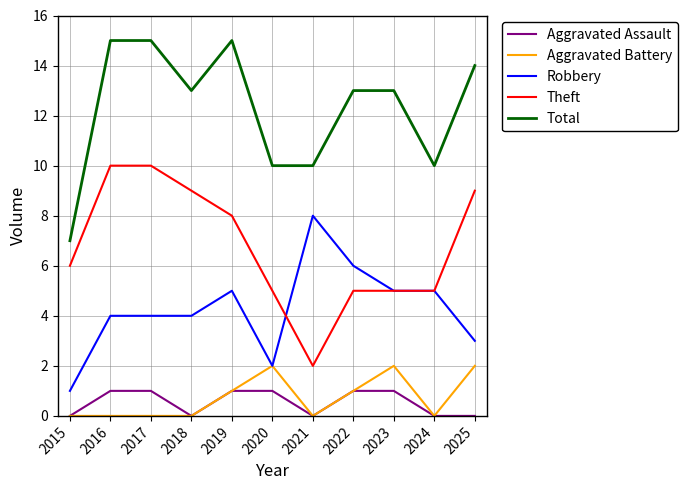

What is the maximum value for Theft?

10